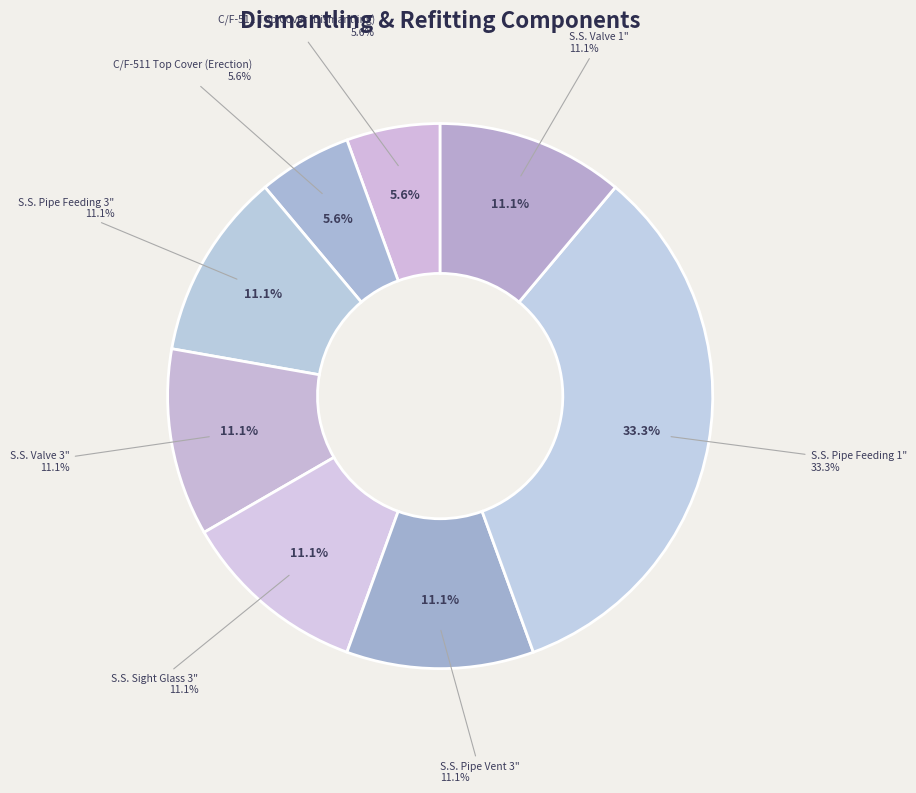

Is the sum of S.S. Pipe Feeding 1" and S.S. Pipe Vent 3" greater than half?

No